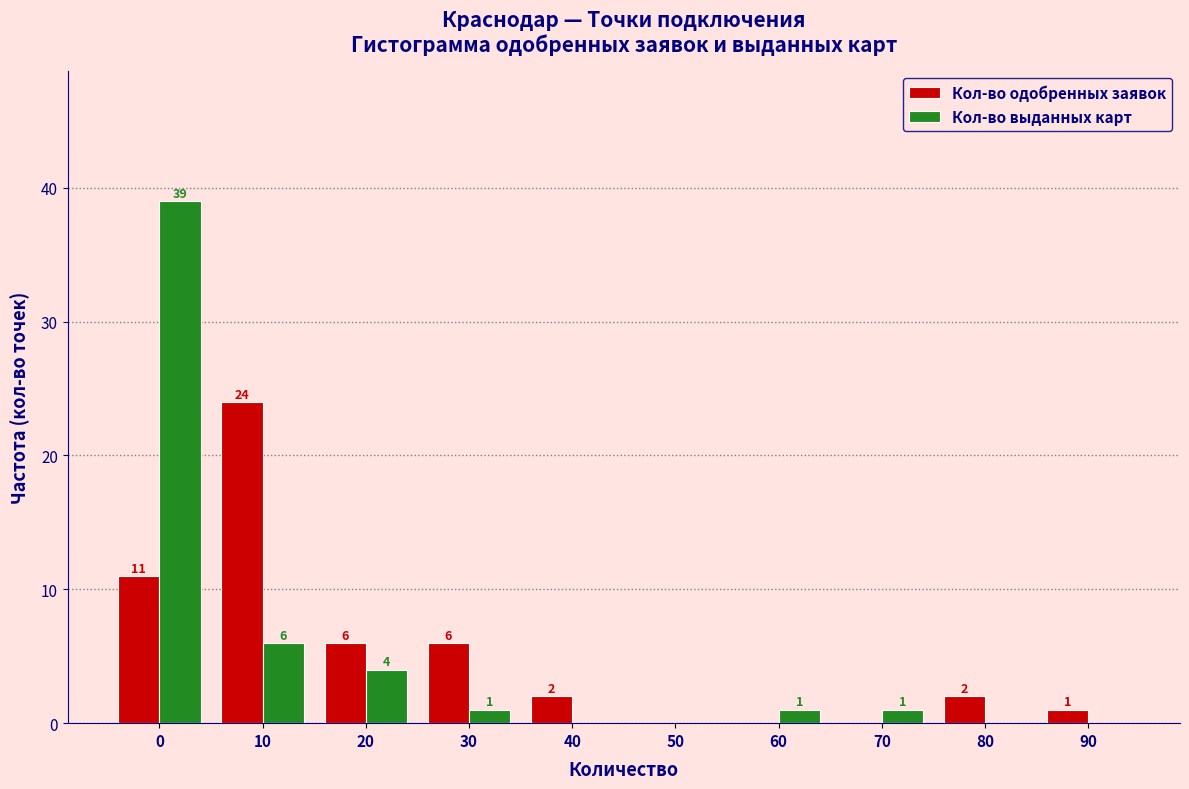

Reading left to right, extract all data points from this chart.

Кол-во одобренных заявок: 0=11	10=24	20=6	30=6	40=2	50=0	60=0	70=0	80=2	90=1
Кол-во выданных карт: 0=39	10=6	20=4	30=1	40=0	50=0	60=1	70=1	80=0	90=0